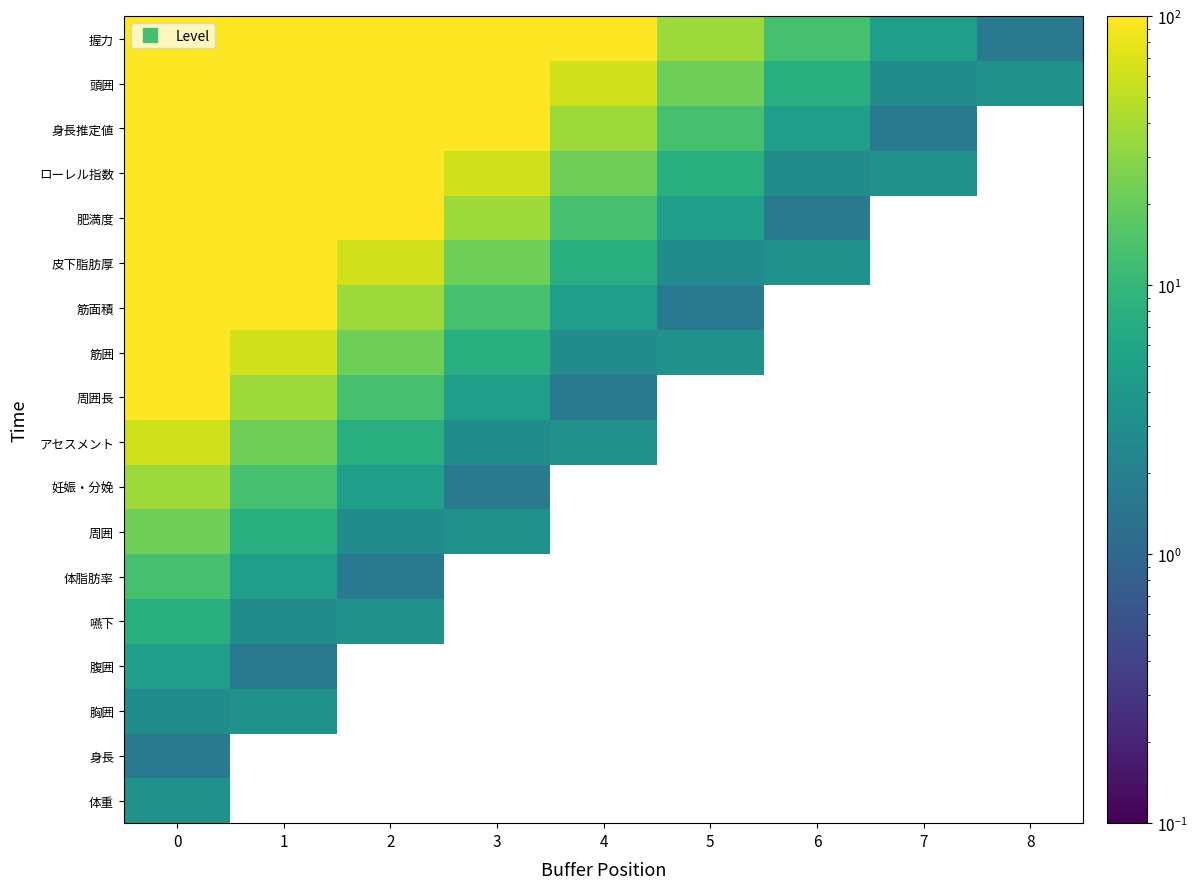

Which category has the lowest value across all series?

1